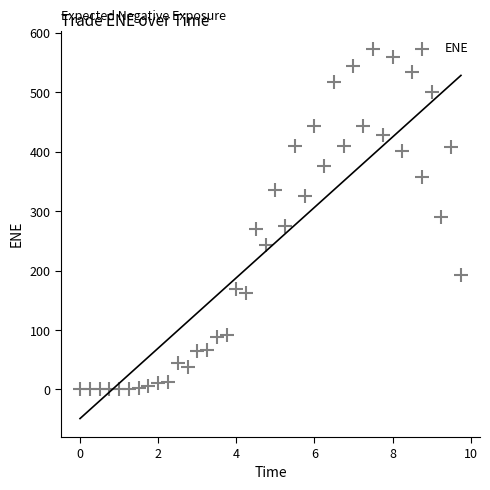

What is the range of X values (max minus min)?

9.8